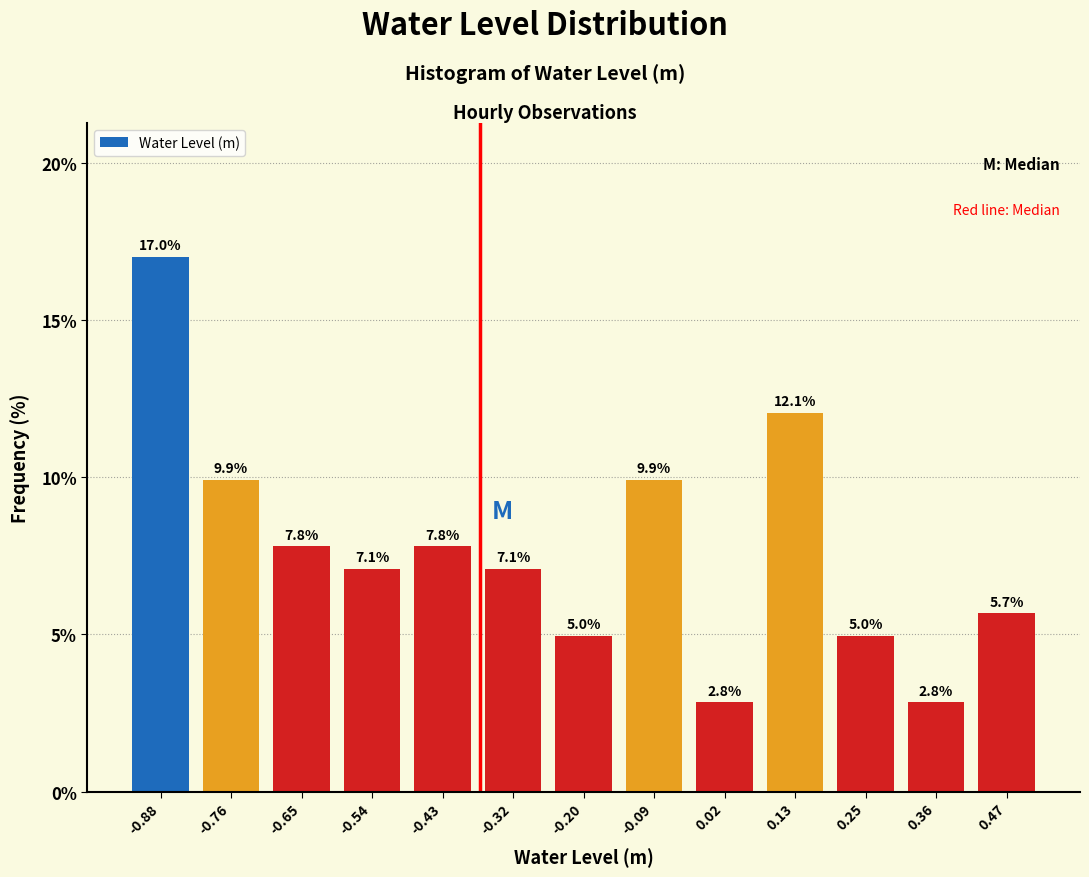

How tall is the bar that spans -0.14 to -0.04 on the x-axis? The bar edges are not printed on the chart, so give them approximately, as read against the axis.

9.9